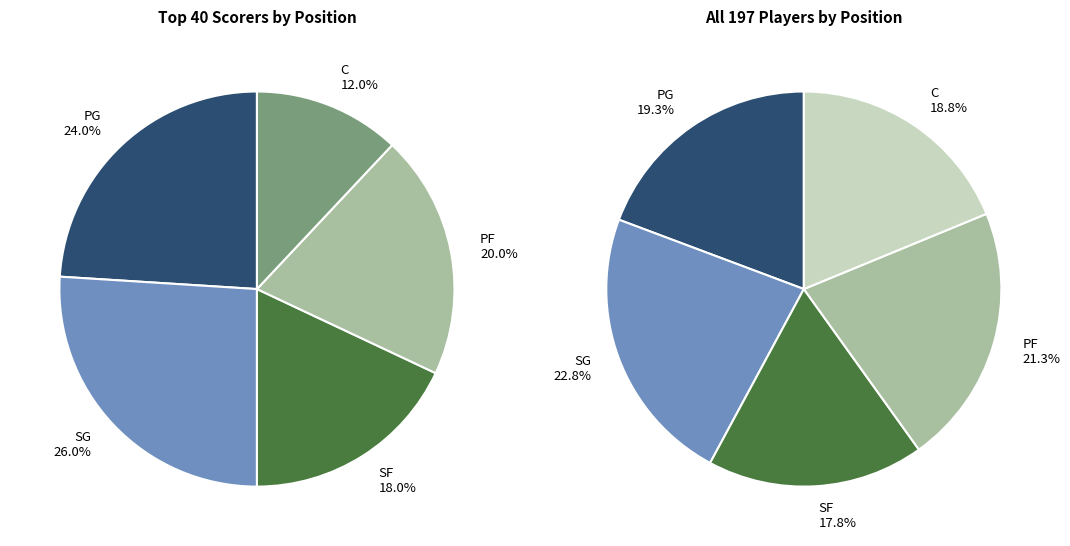

How many segments does this pie chart have?

5